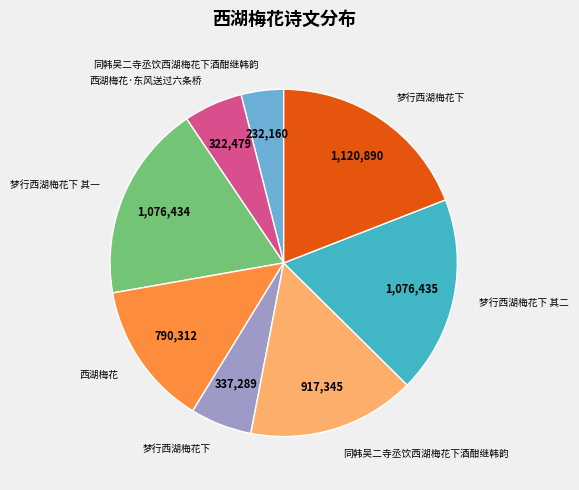

How many slices are in this pie chart?

8